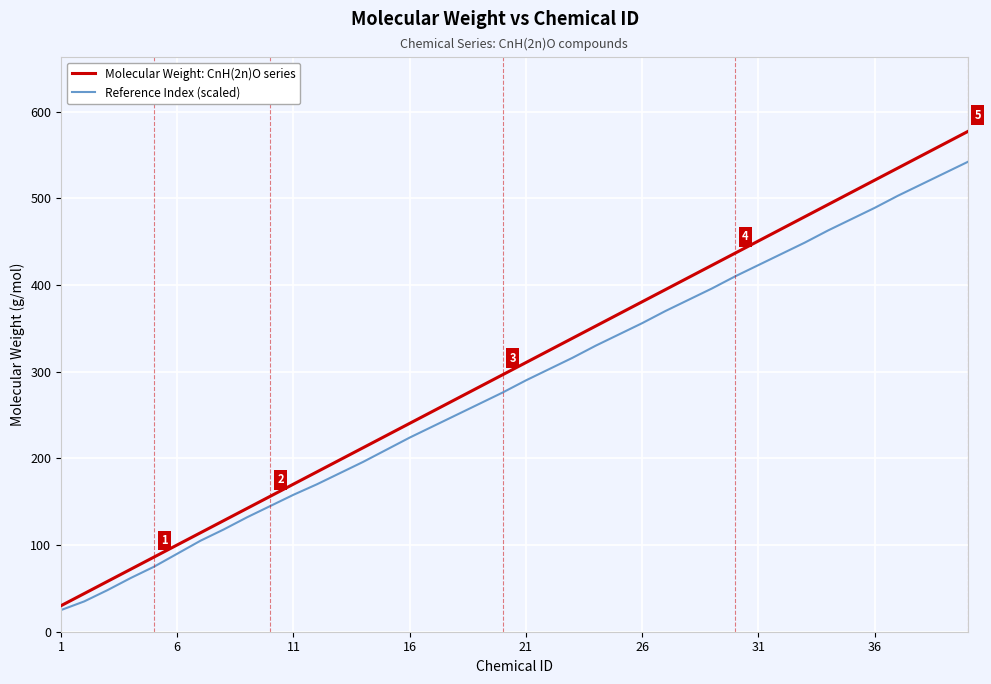

What is the highest value of the Reference Index (scaled) series?

542.0